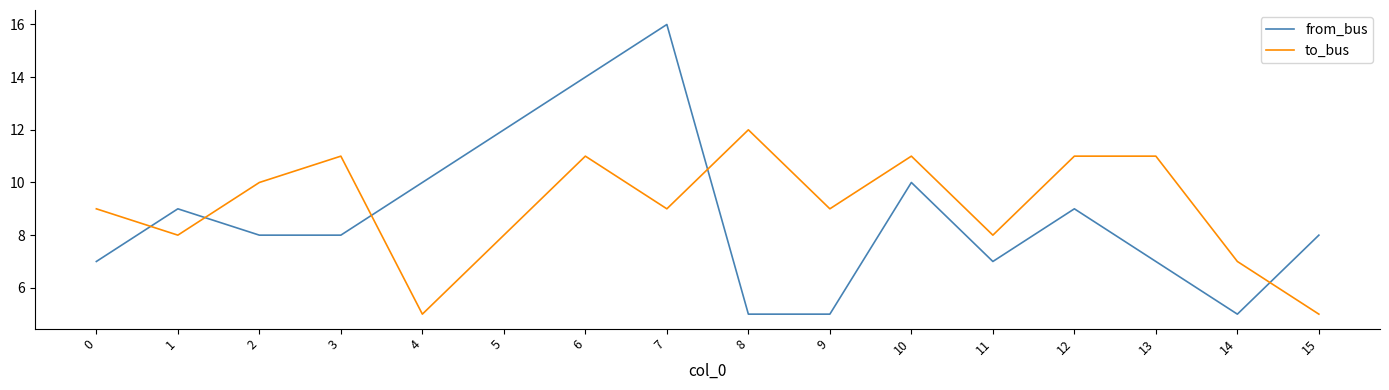

Rank the series by their average value, from highest to lowest.

to_bus, from_bus